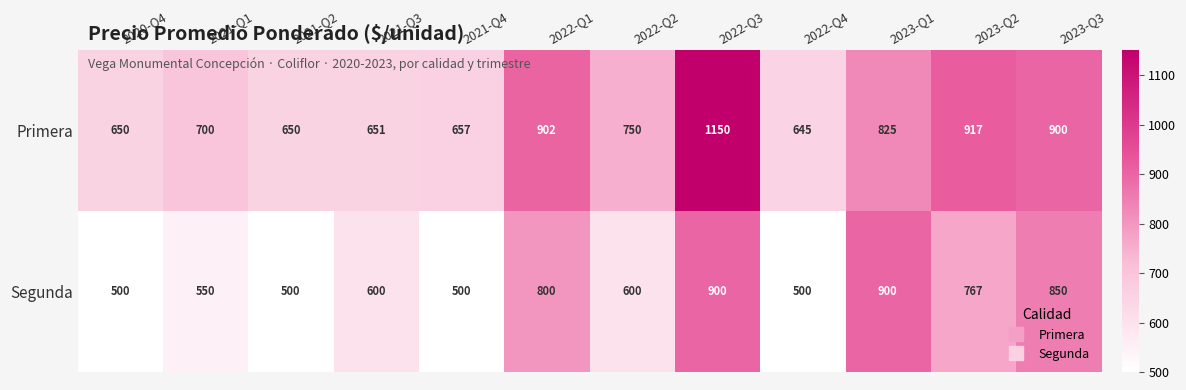

Is it true that Primera equals 1150 at 2022-Q3?

True